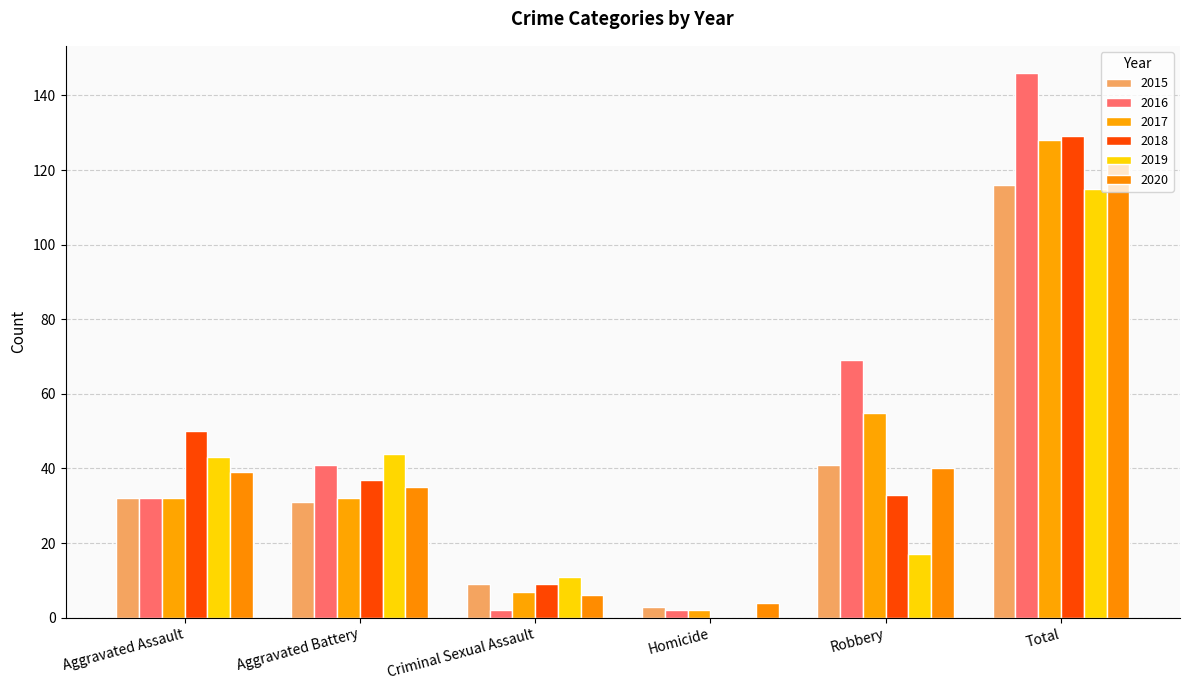

Reading right to left, transcribe all the data shown in this chart.

2015: 116	41	3	9	31	32
2016: 146	69	2	2	41	32
2017: 128	55	2	7	32	32
2018: 129	33	0	9	37	50
2019: 115	17	0	11	44	43
2020: 124	40	4	6	35	39